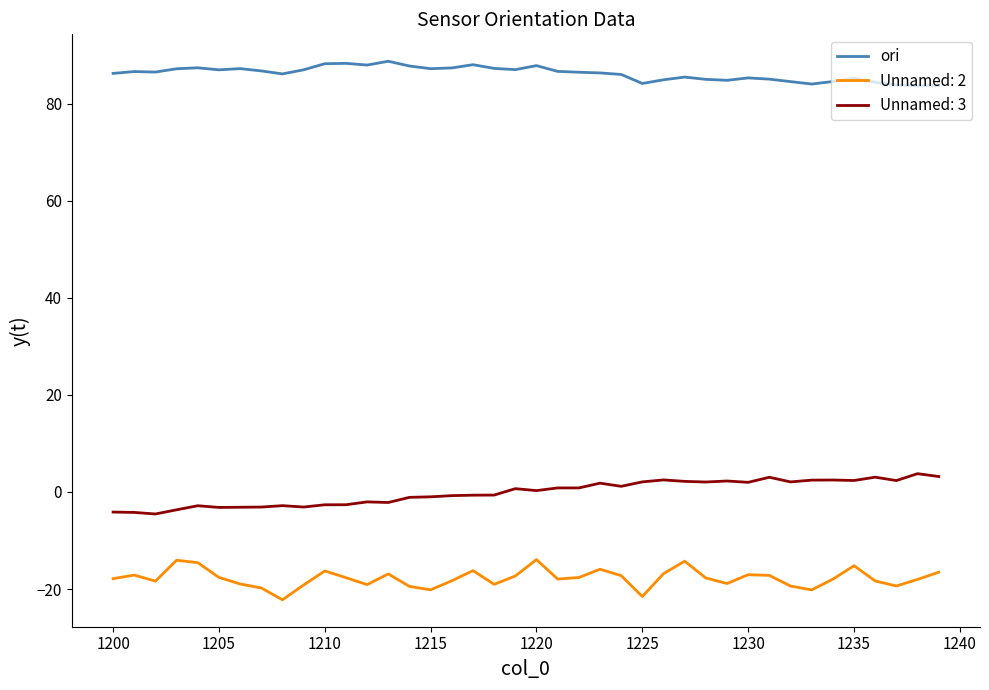

What is the difference between the maximum and minimum values in the ori series?

5.1